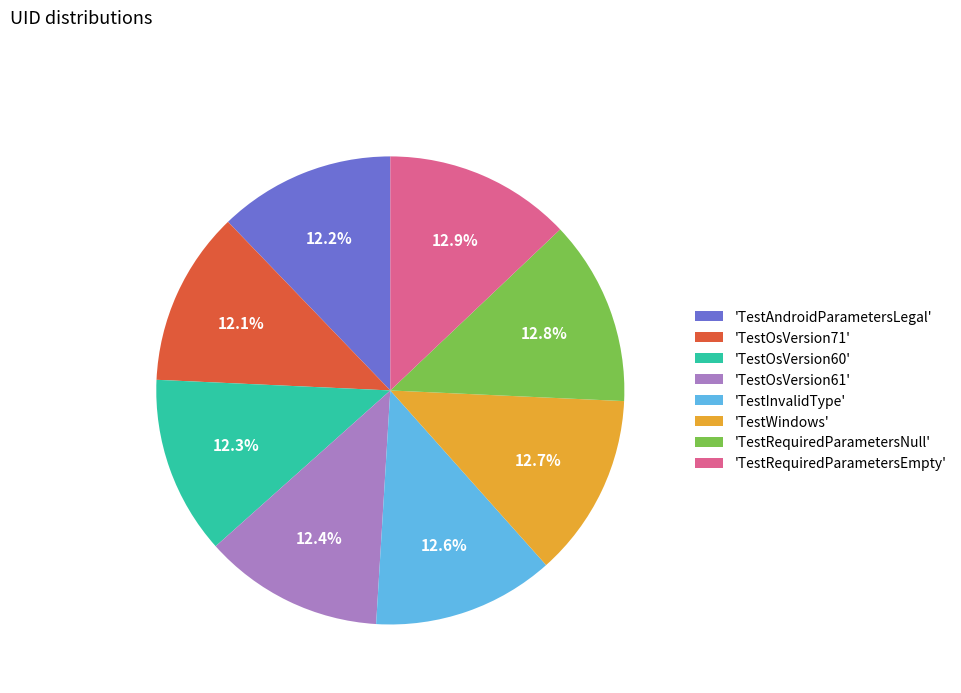

Approximately how many times larger is the value at 'TestRequiredParametersNull' compared to 'TestInvalidType'?

1.0